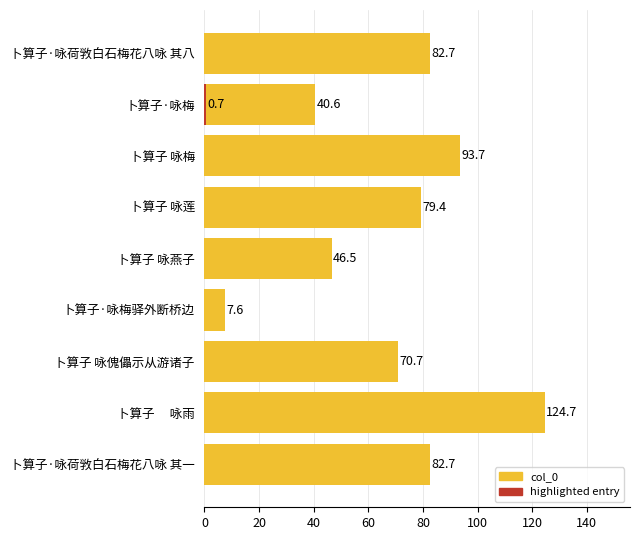

How many values are below 79?

5